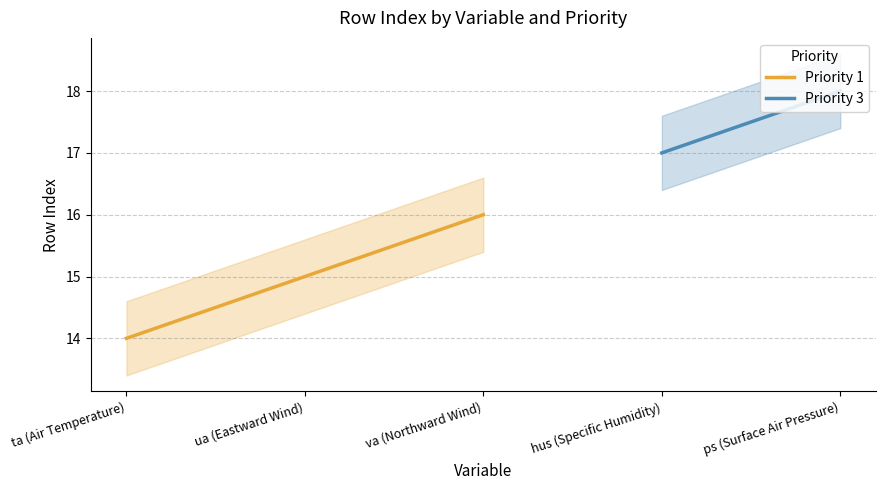

At which label does the data first exceed 15?

va (Northward Wind)